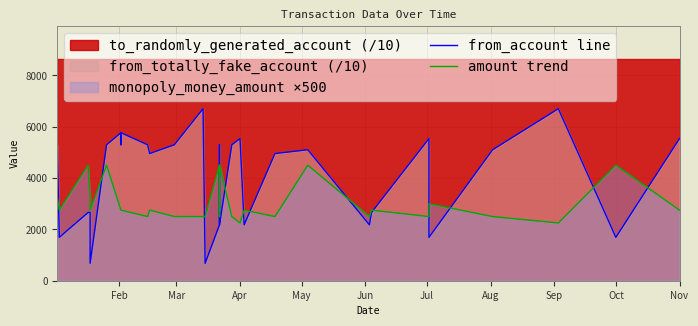

At which label is from_account line closest to 3689?

Apr